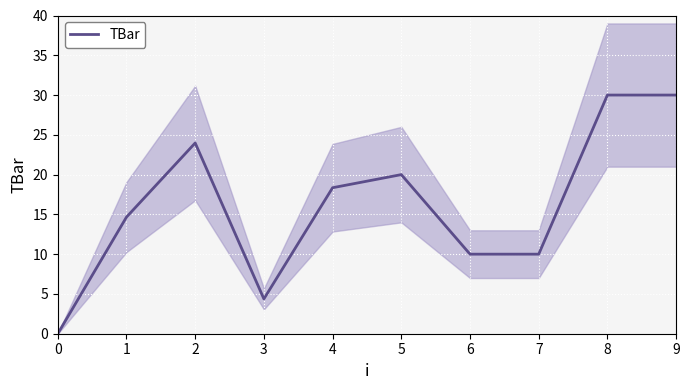

How many series are shown in this chart?

1